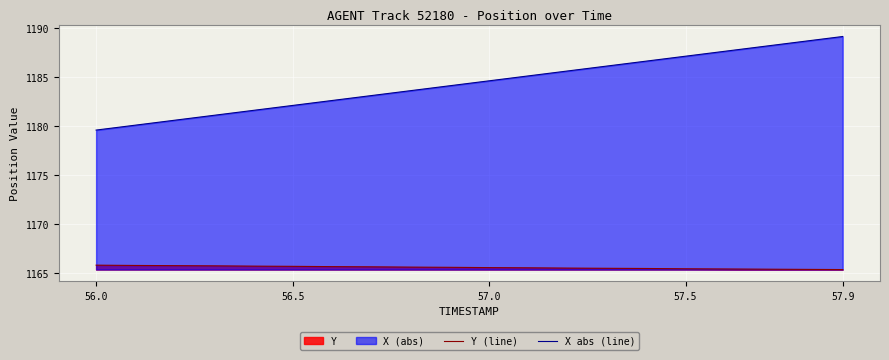

How many values in the X abs (line) series exceed 1184?

11